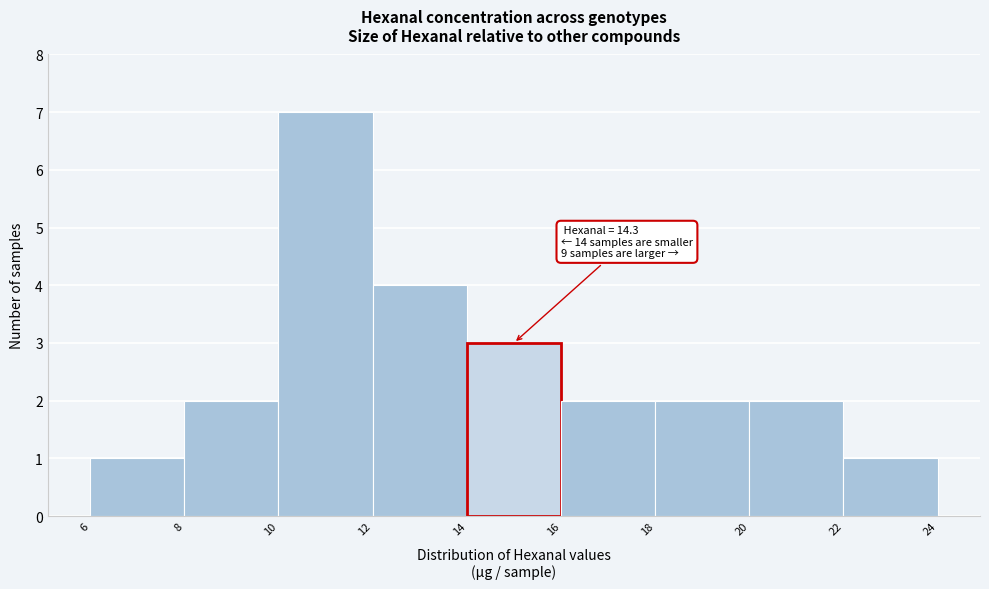

Over which range of the x-axis is the bar tallest?

10 to 12